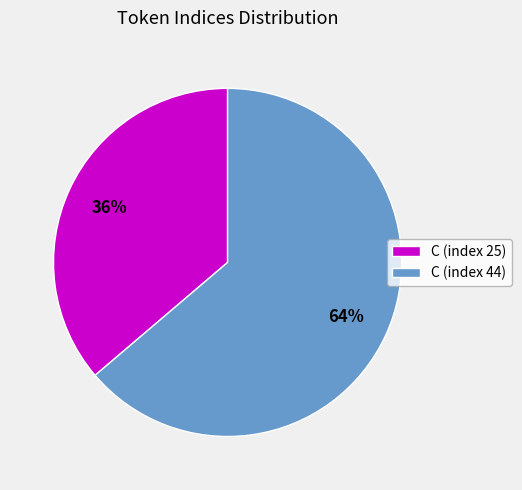

Is it true that C (index 25) is 28% of the pie?

False